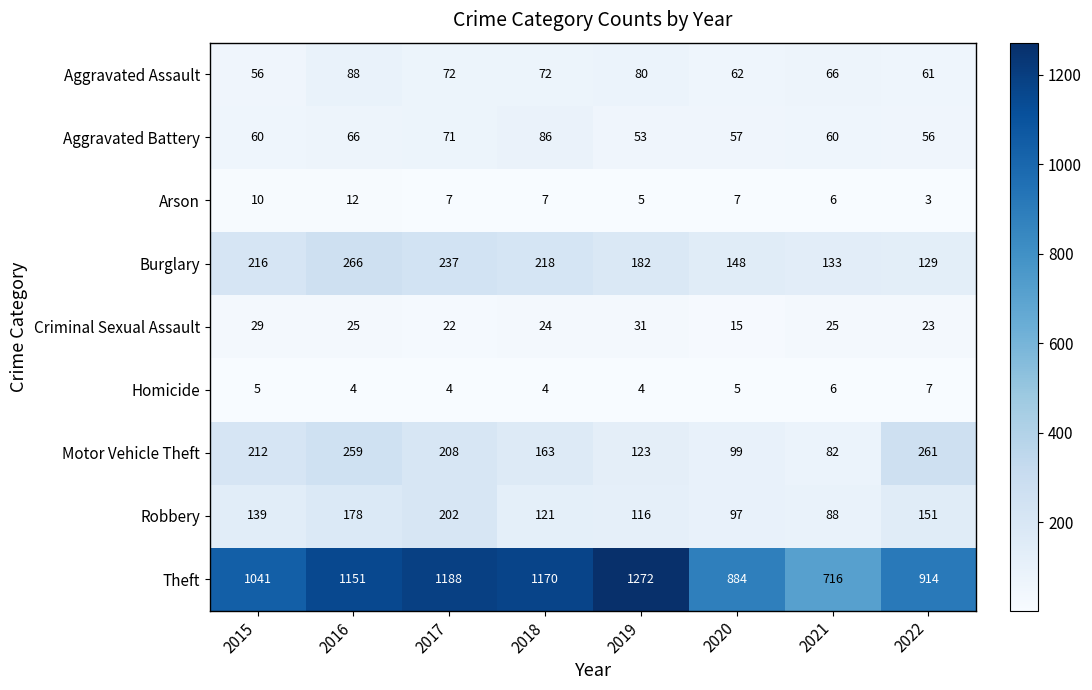

What is the average value of the Arson series?

7